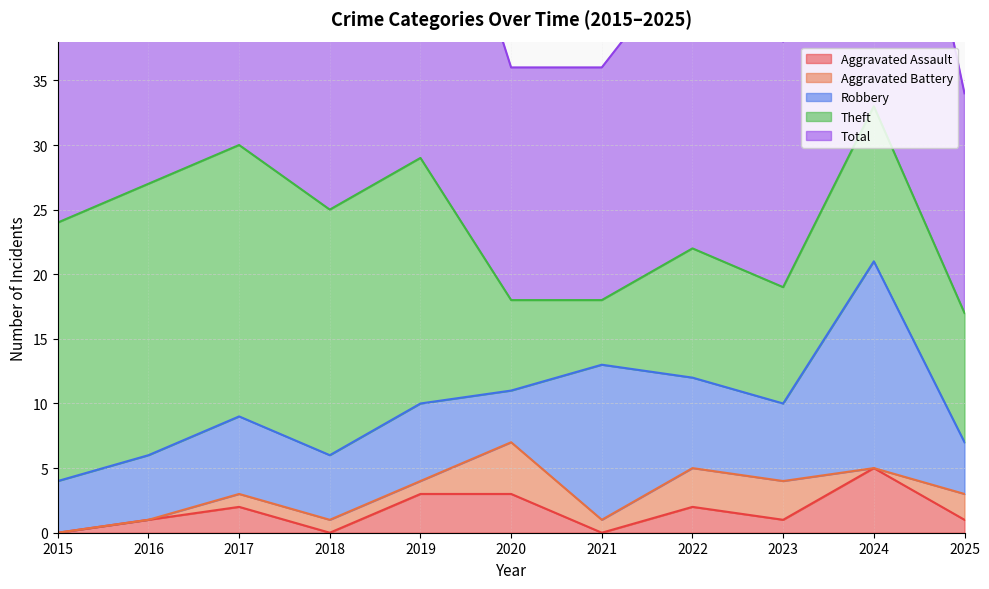

Reading left to right, what are all the values shown in this chart?

Aggravated Assault: 0	1	2	0	3	3	0	2	1	5	1
Aggravated Battery: 0	0	1	1	1	4	1	3	3	0	2
Robbery: 4	5	6	5	6	4	12	7	6	16	4
Theft: 20	21	21	19	19	7	5	10	9	12	10
Total: 24	27	30	25	29	18	18	23	19	34	17